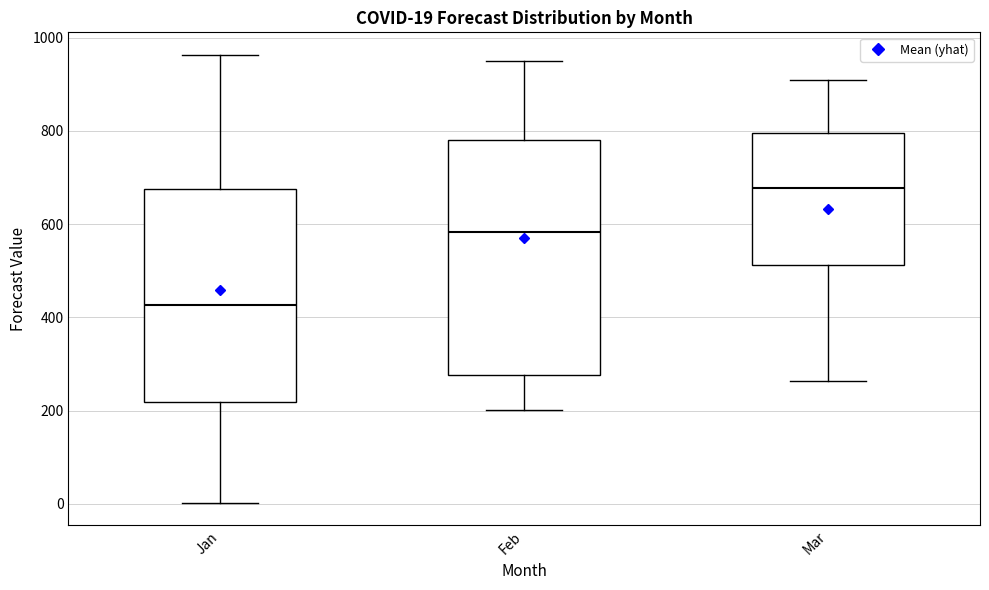

Which box's median line is the lowest?

Jan